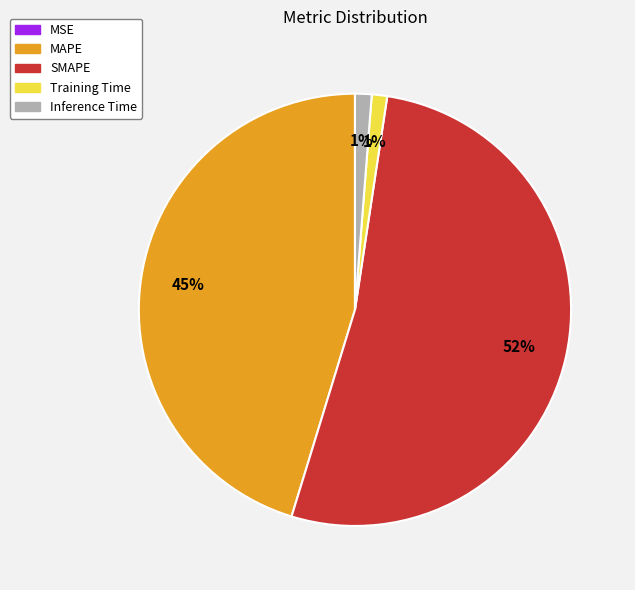

Which category has the biggest portion of the pie?

SMAPE